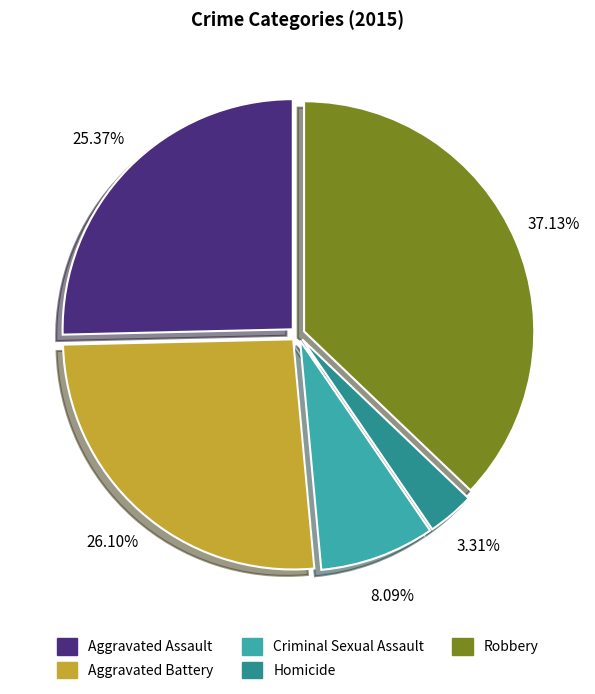

Combined, what portion of the pie is Homicide and Aggravated Assault?

28.7%